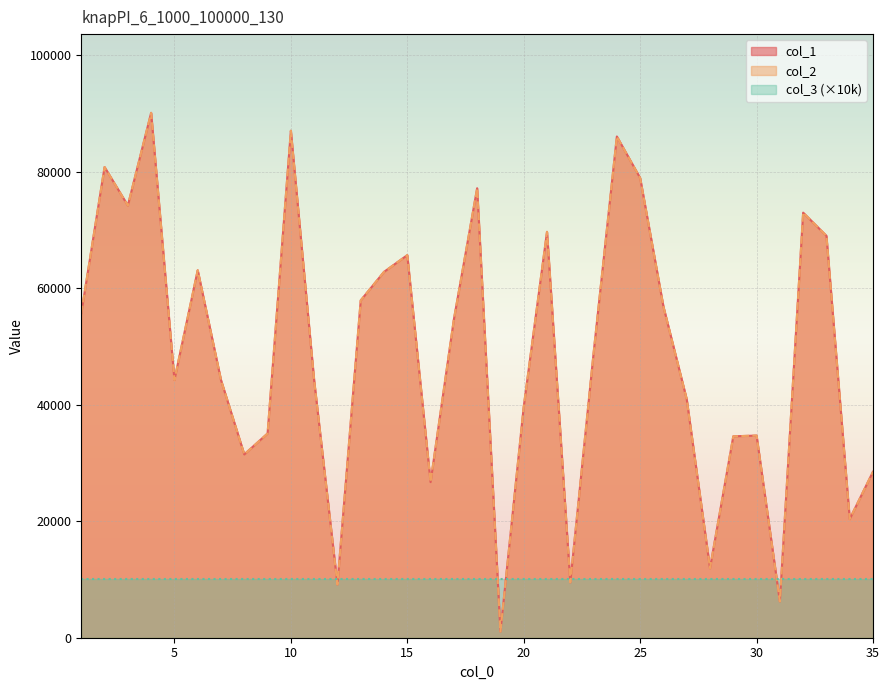

What is the total value across all series at 35?

56994